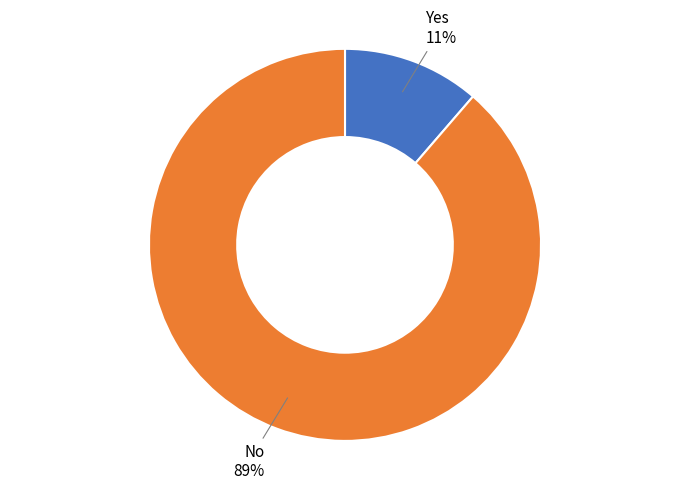

What percentage is the No slice, to the nearest percent?

89%